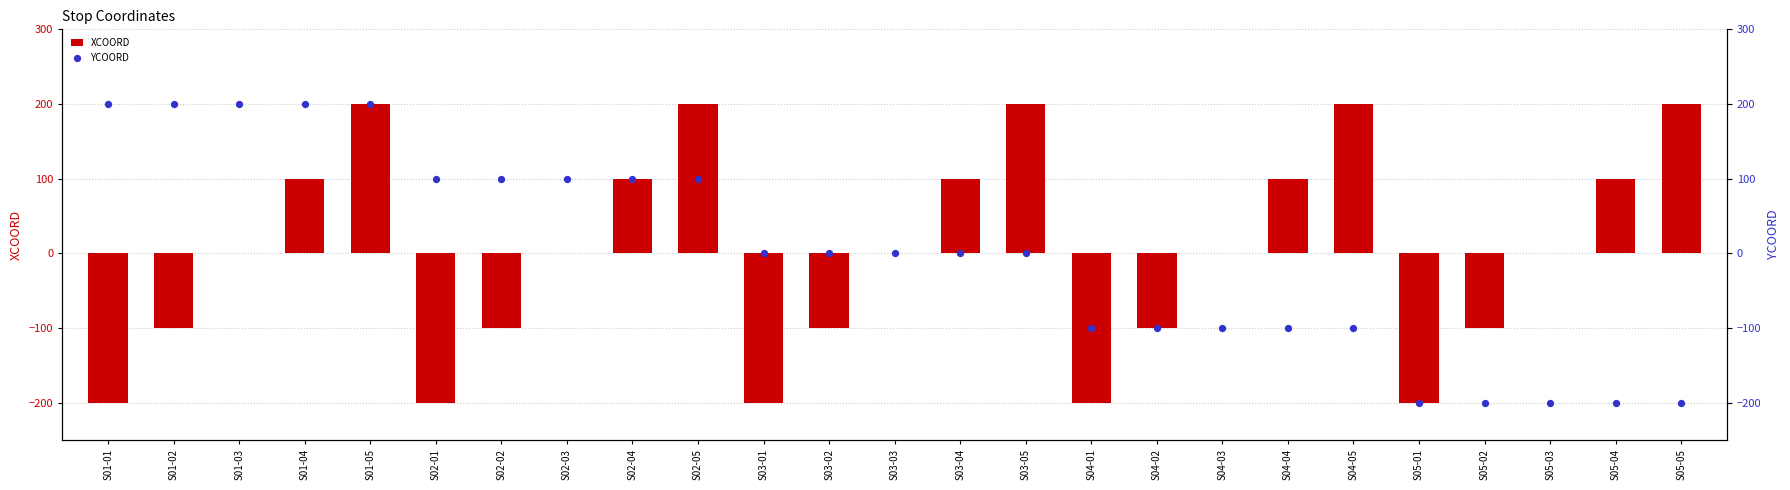

Which series has the largest total across all categories?

XCOORD